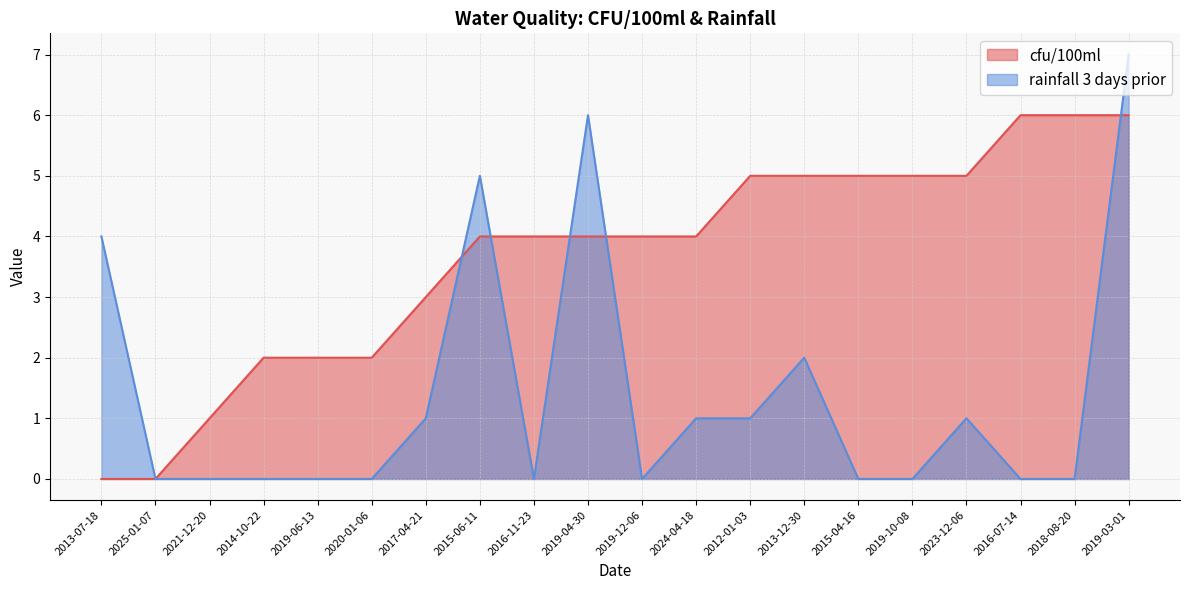

True or false: rainfall 3 days prior has a value of 6 at 2019-04-30.

True